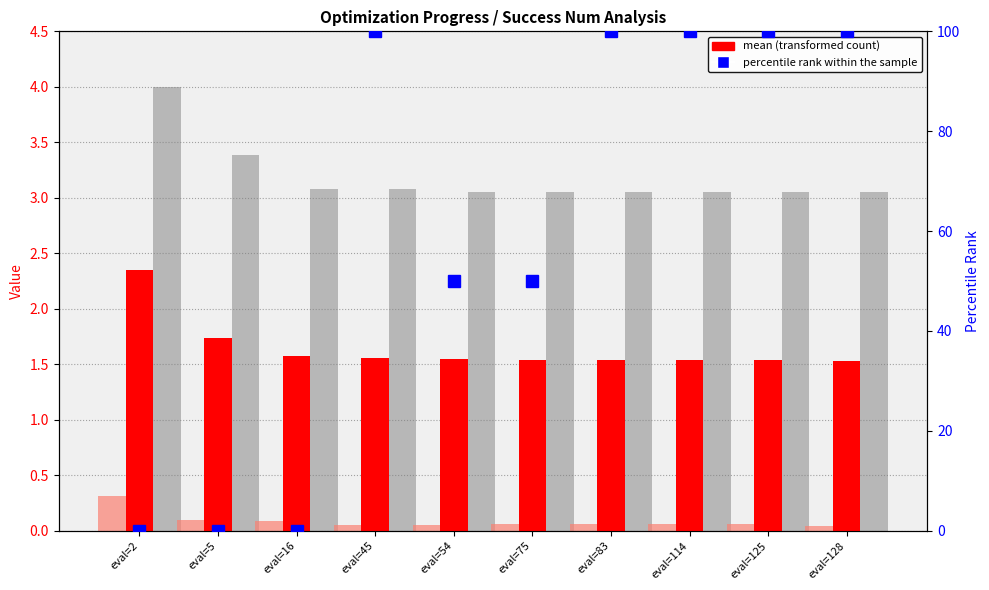

Reading right to left, extract all data points from this chart.

mean: 1.5	1.5	1.5	1.5	1.5	1.5	1.6	1.6	1.7	2.3
worst: 3.1	3.1	3.1	3.1	3.1	3.1	3.1	3.1	3.4	4.0
best: 0.0	0.1	0.1	0.1	0.1	0.1	0.1	0.1	0.1	0.3
percentile rank within the sample: 100.0	100.0	100.0	100.0	50.0	50.0	100.0	0.0	0.0	0.0